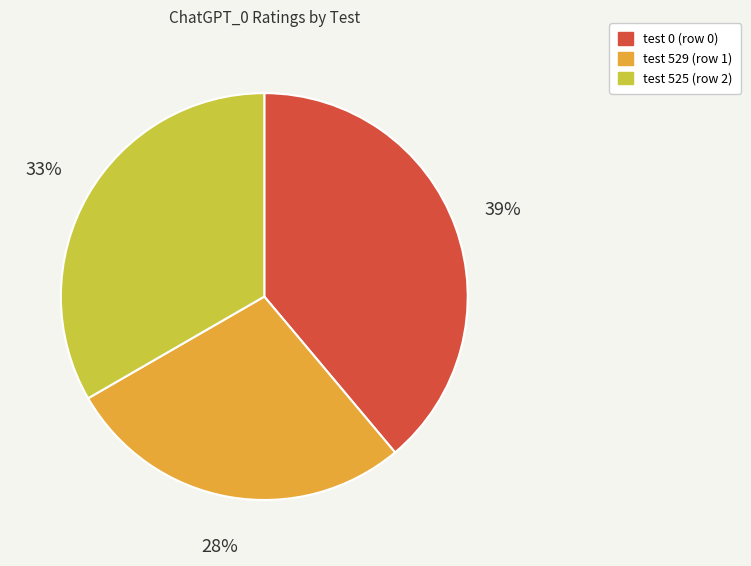

To the nearest percent, what is the difference between the largest and smallest slice percentages?

11%